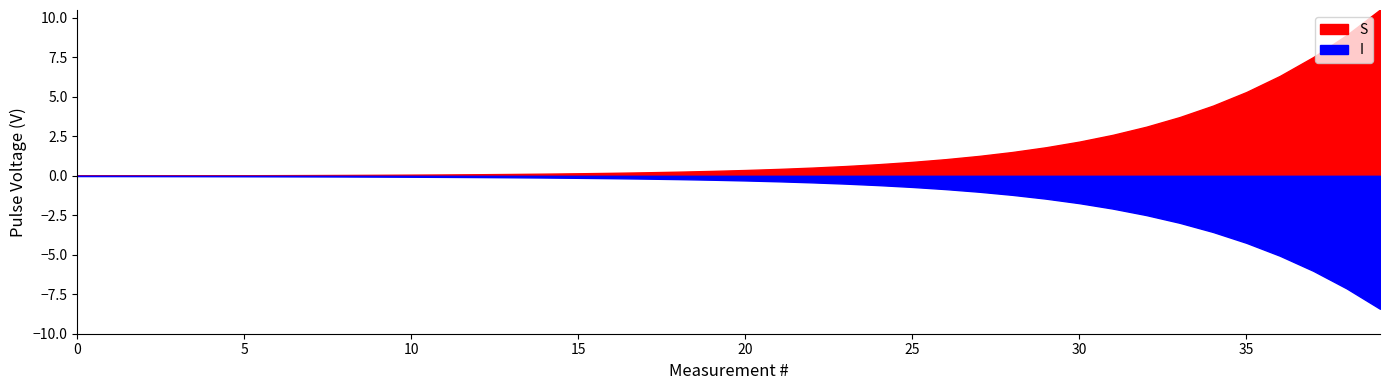

What are all the series names shown in the legend?

S, I